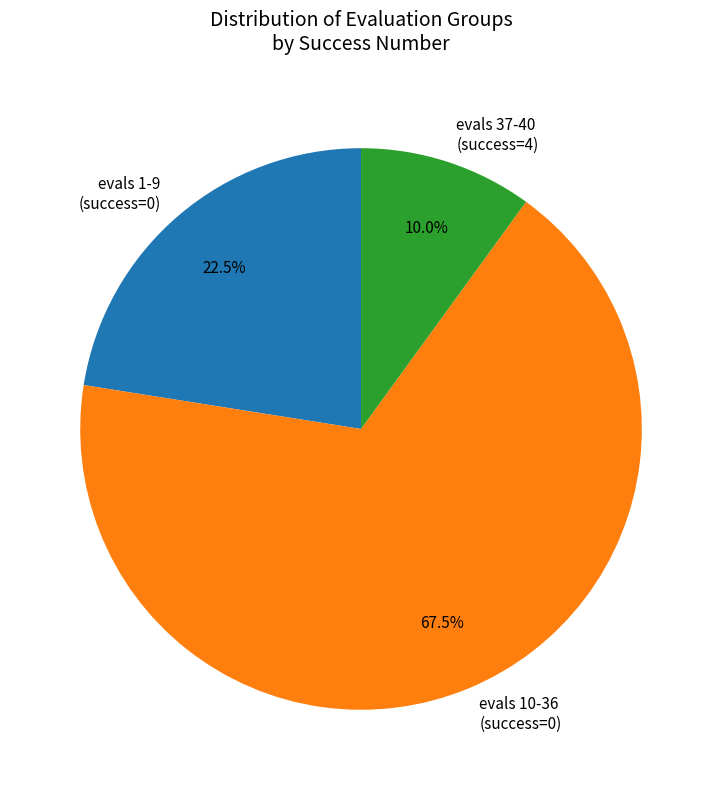

Count the number of slices in the pie.

3